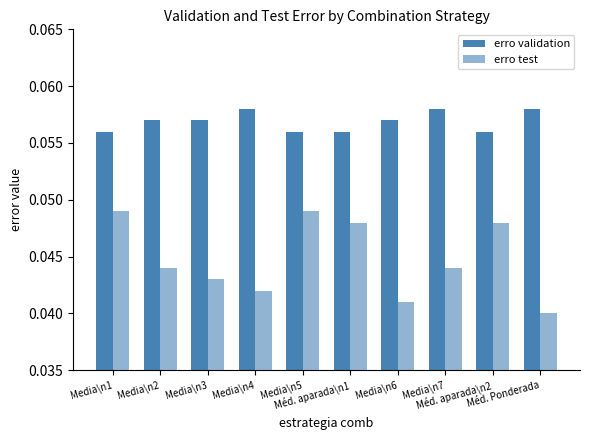

What is the sum of all erro validation values?

0.6